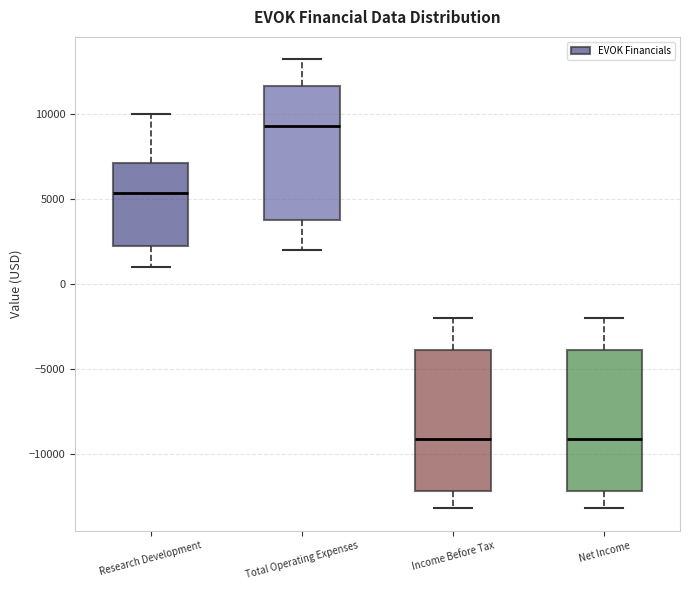

Reading left to right, read every box against the y-axis: the position of its median line, the range the box covers, and the ends of its whiskers. The values are not printed on the chart, so give them approximately, as read against the axis.

Research Development: median 5500, box 2000 to 7000, whiskers 1000 to 10000
Total Operating Expenses: median 9500, box 4000 to 11500, whiskers 2000 to 13000
Income Before Tax: median -9000, box -12000 to -4000, whiskers -13000 to -2000
Net Income: median -9000, box -12000 to -4000, whiskers -13000 to -2000